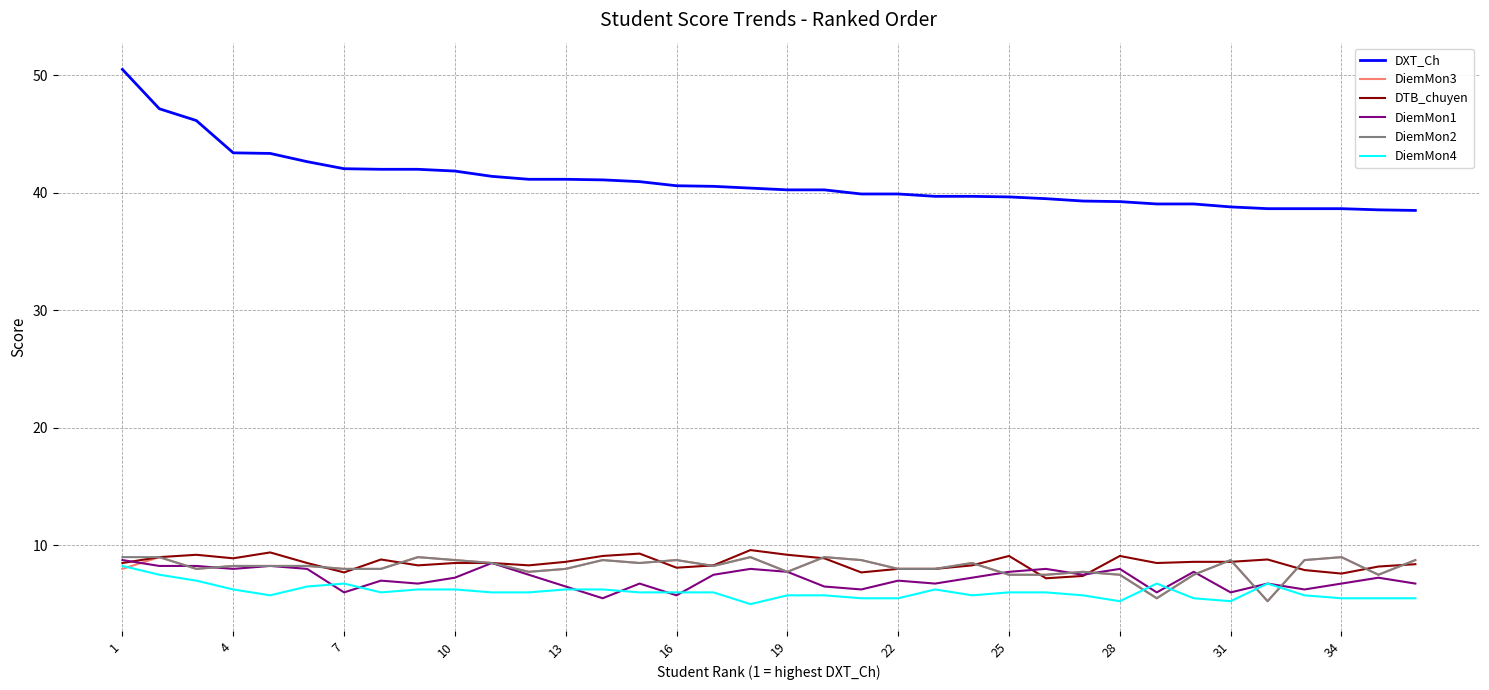

Is this an area chart (filled region under the line)?

No